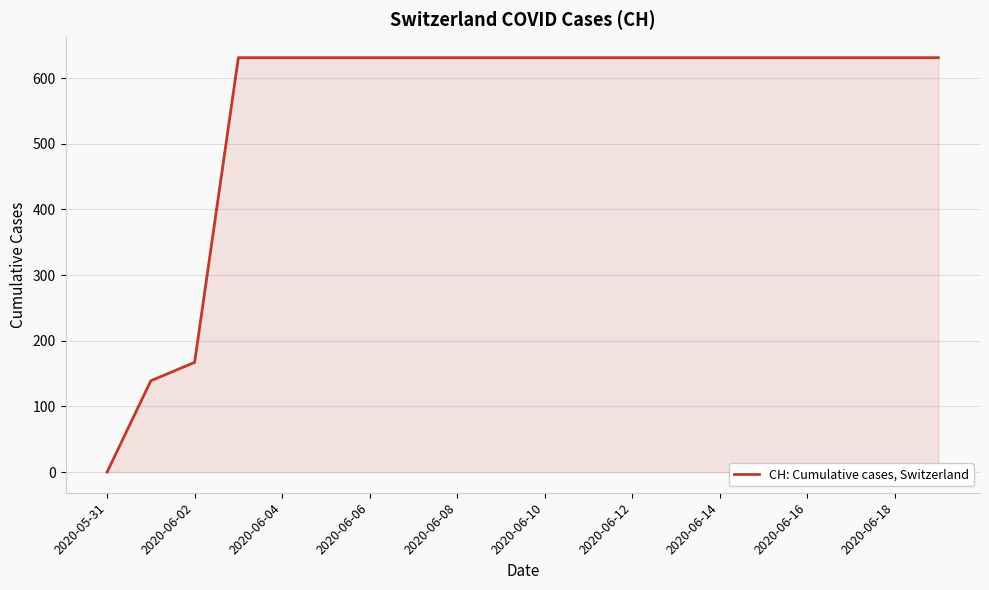

What is the difference between the maximum and minimum values?

631